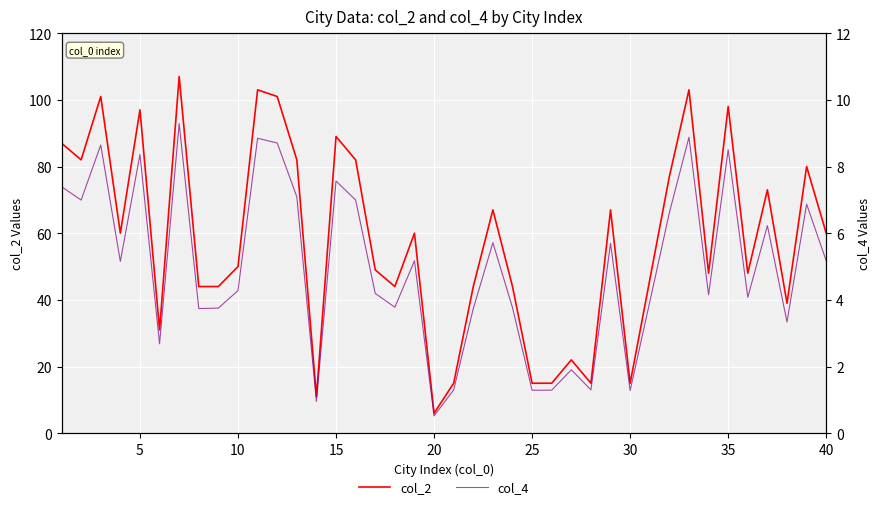

What is the sum of all col_4 values?

1991.8